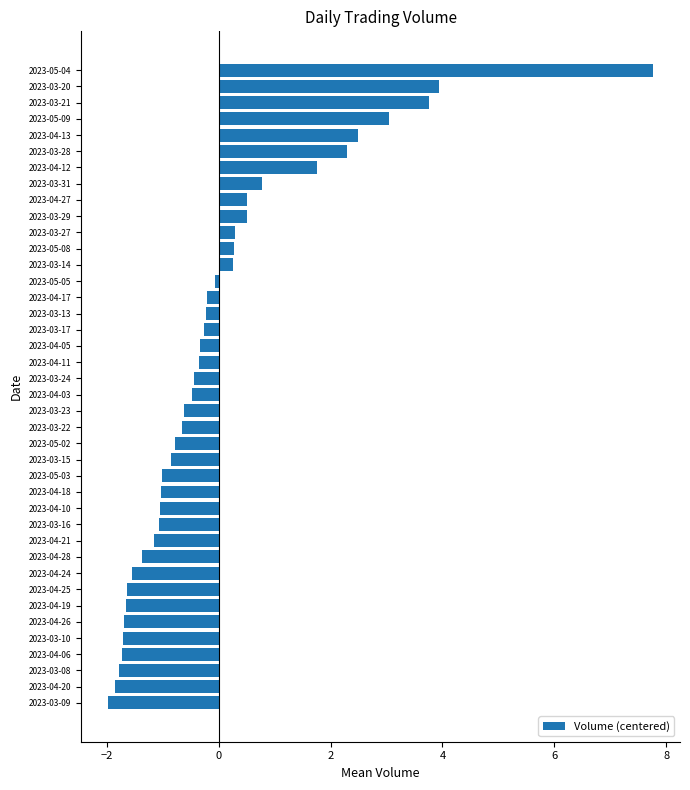

What is the change in value from 2023-03-16 to 2023-03-14?

+1.3